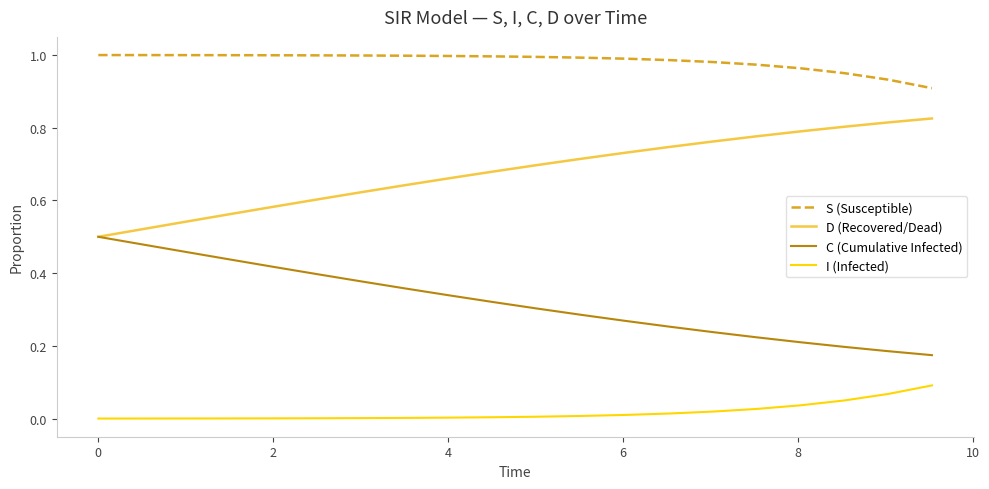

True or false: D (Recovered/Dead) and I (Infected) intersect in this chart.

False